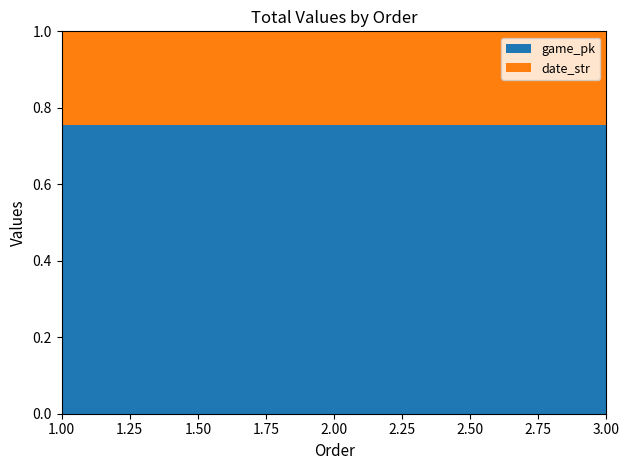

Reading left to right, transcribe all the data shown in this chart.

game_pk: 777467	777590	777606
date_str: 250617	250608	250607